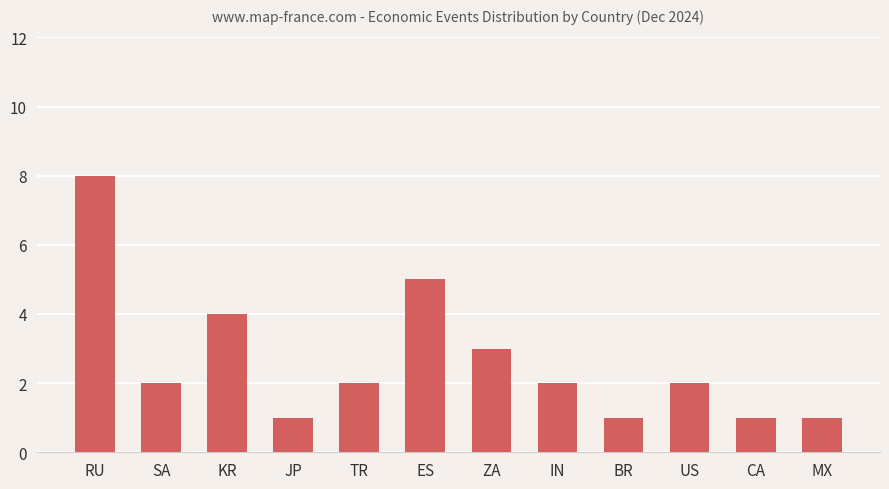

What is the maximum value shown in the chart?

8